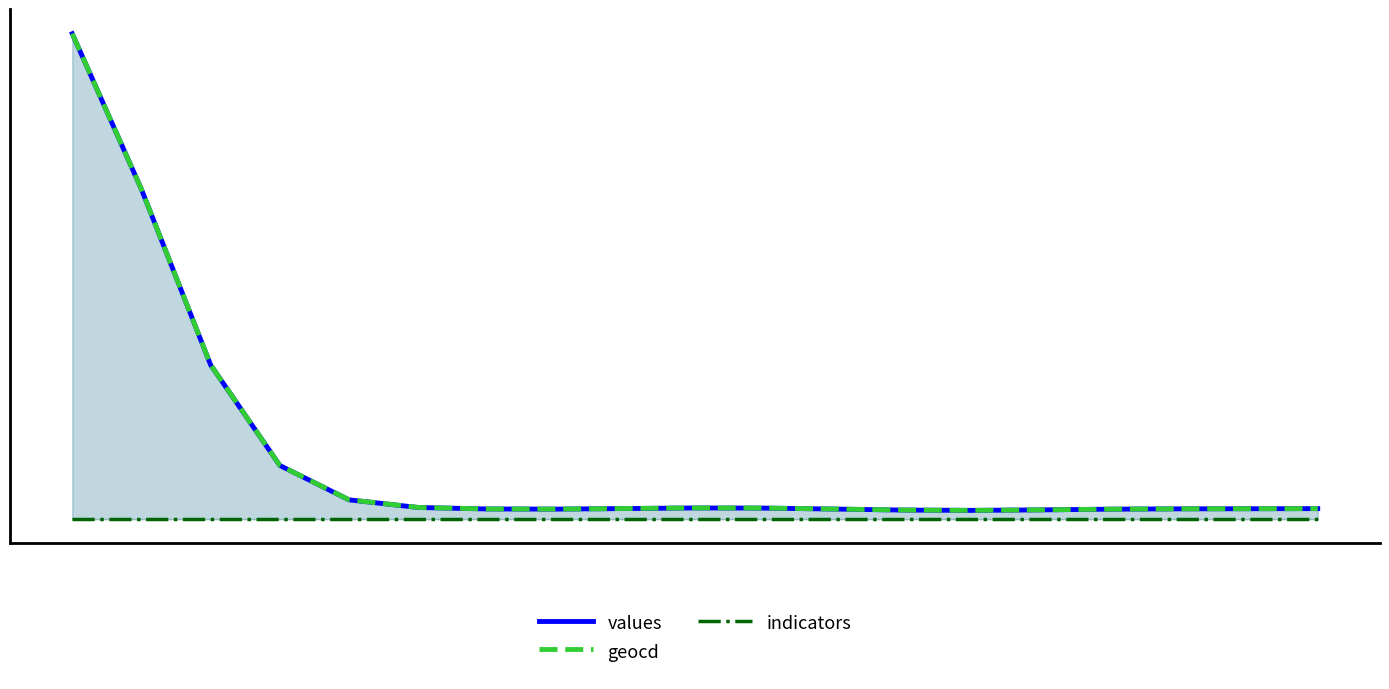

True or false: geocd has more than 1 interior local peaks.

False